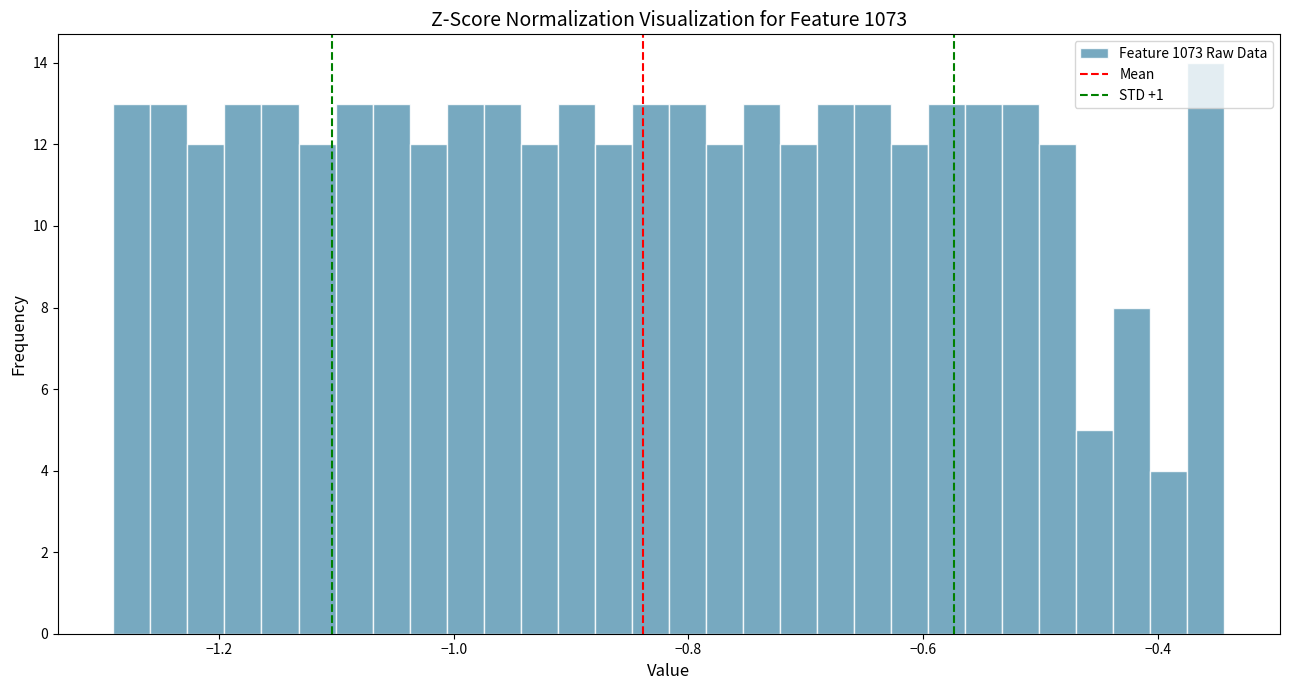

Around what value on the x-axis is the tallest bar? Give the approximate position of its centre, as read against the axis.

-0.36